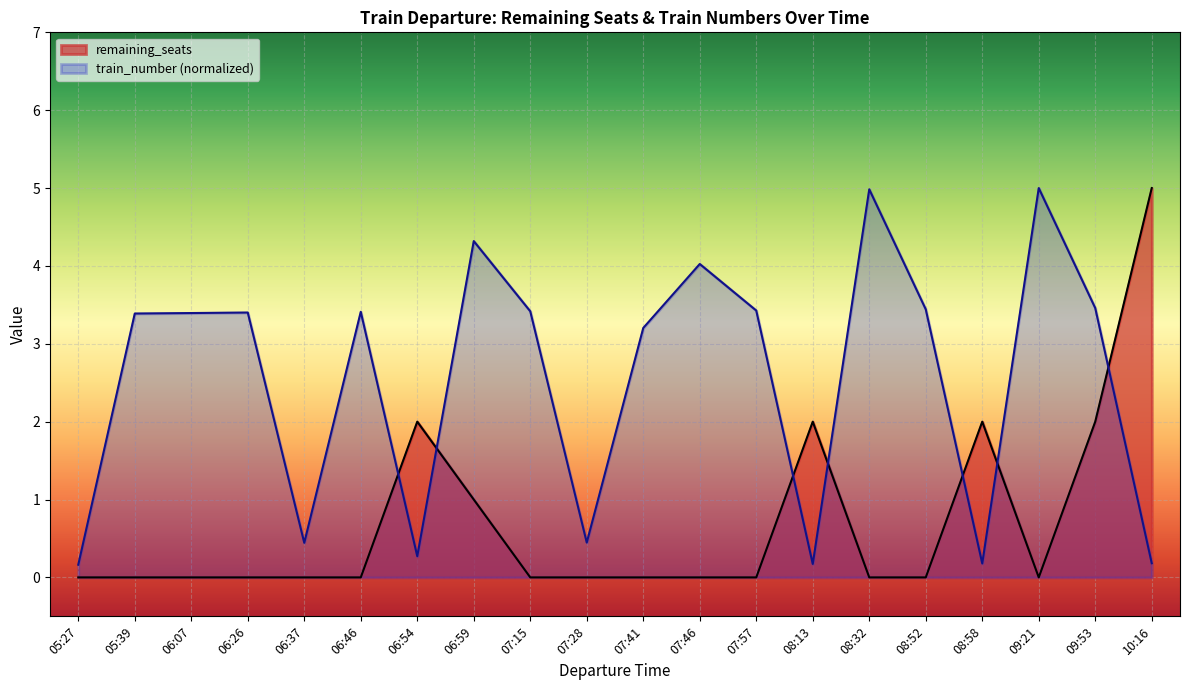

Does the chart display data point markers on the line(s)?

No